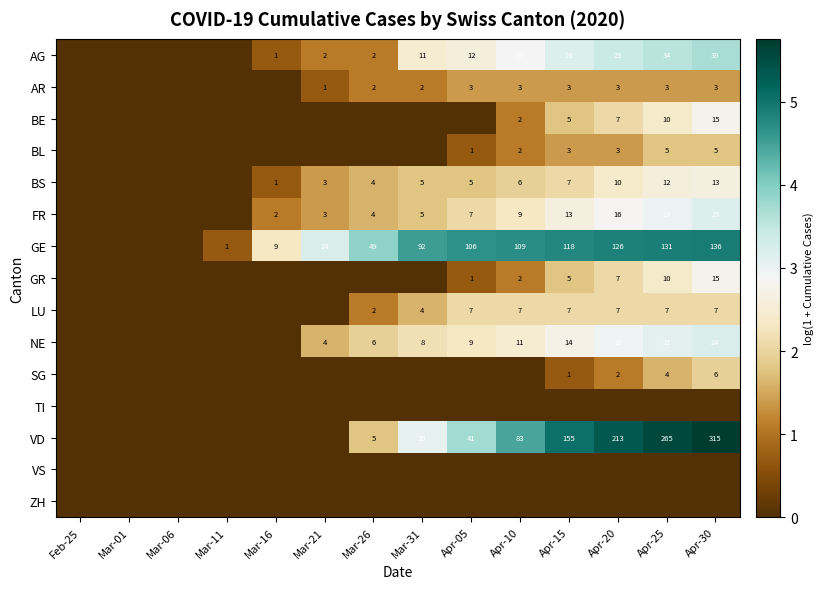

What is the sum of the NE values at Mar-21 and Apr-30?

28